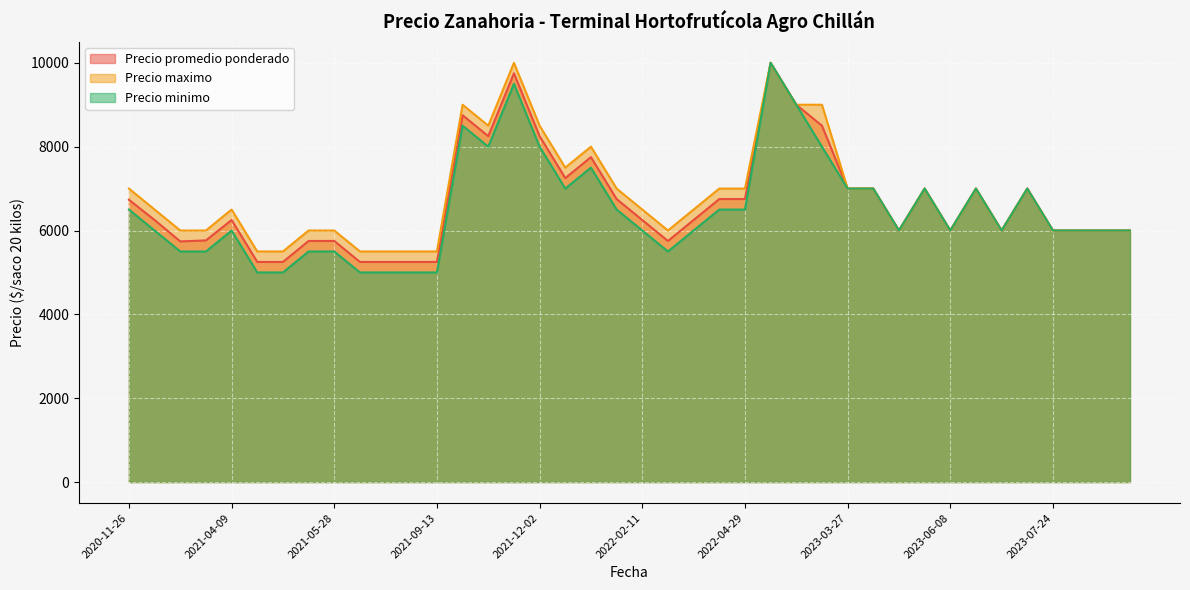

How many lines are shown in the chart?

3